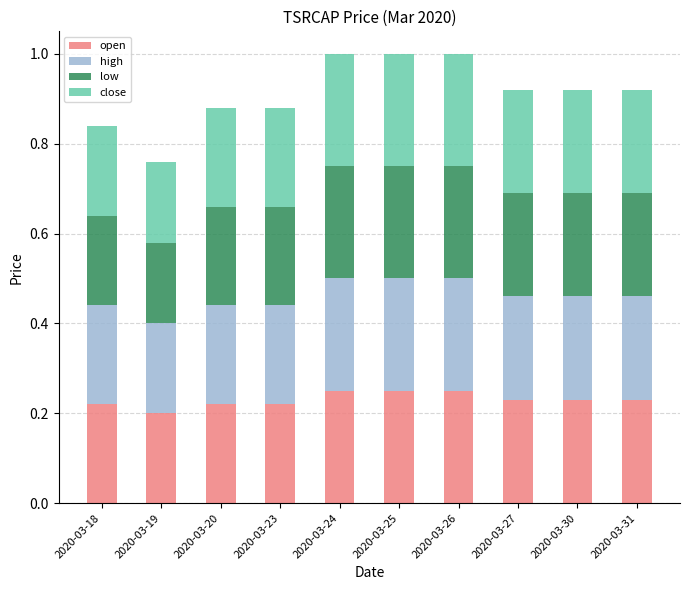

Is it true that open equals 0.1 at 2020-03-31?

False